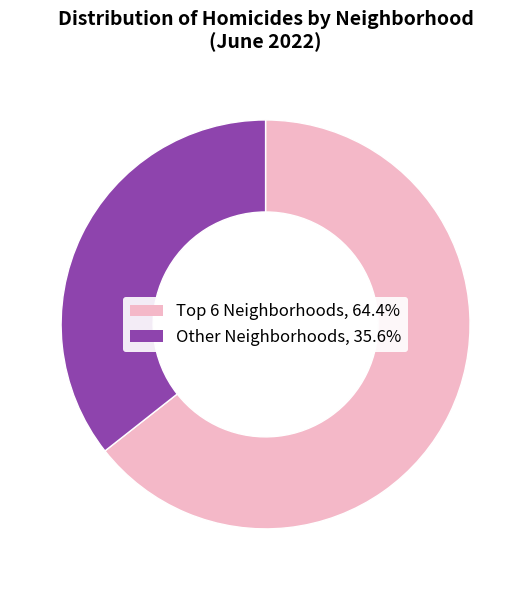

Is there any slice that represents more than half of the pie?

Yes